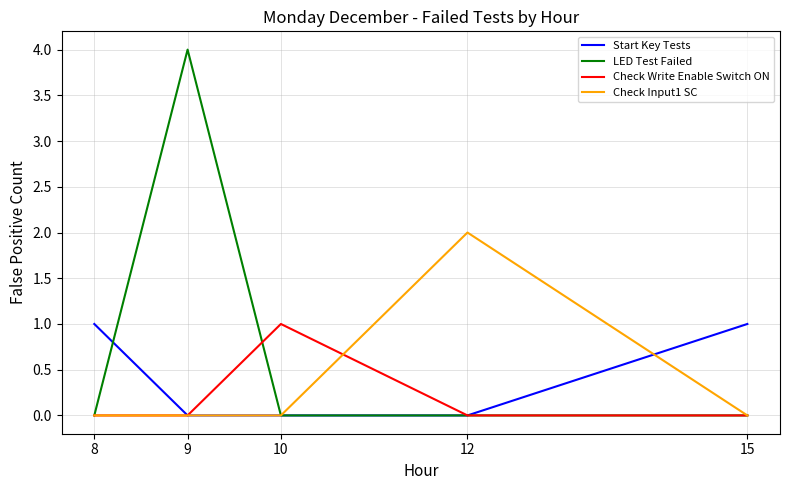

At which category is the sum across all series the highest?

9